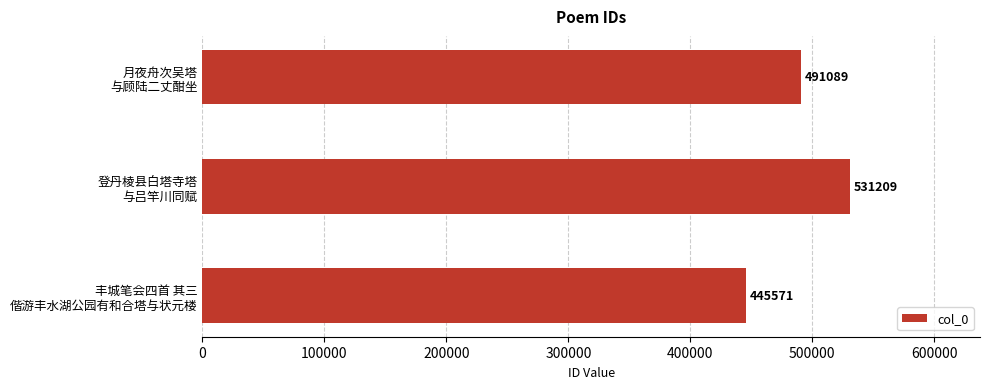

How many values are between 445571 and 531209?

3